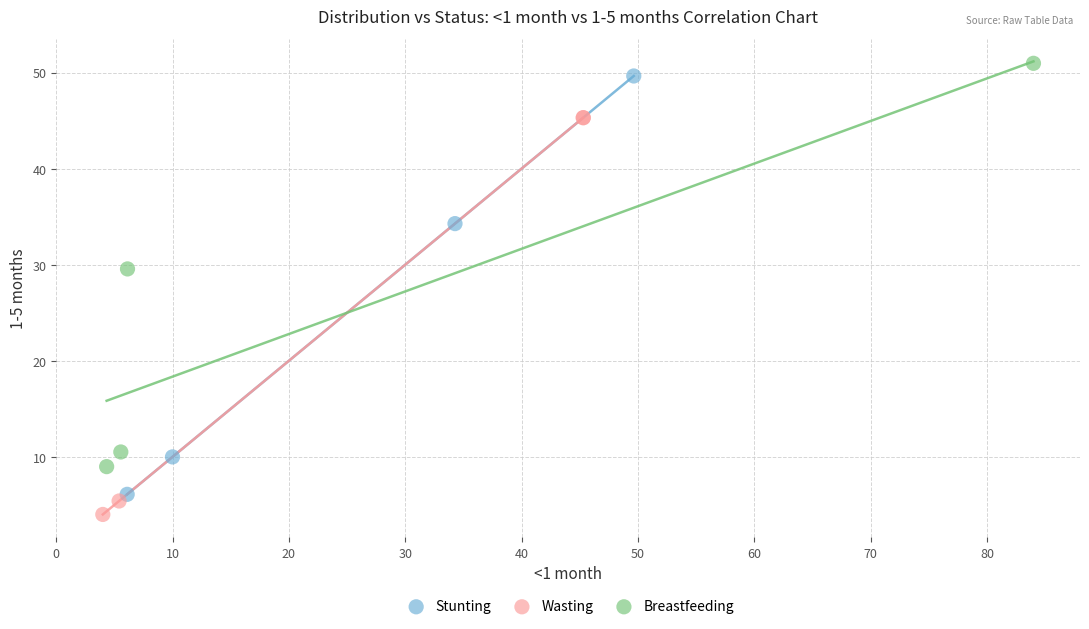

Which series reaches the minimum Y coordinate?

Wasting